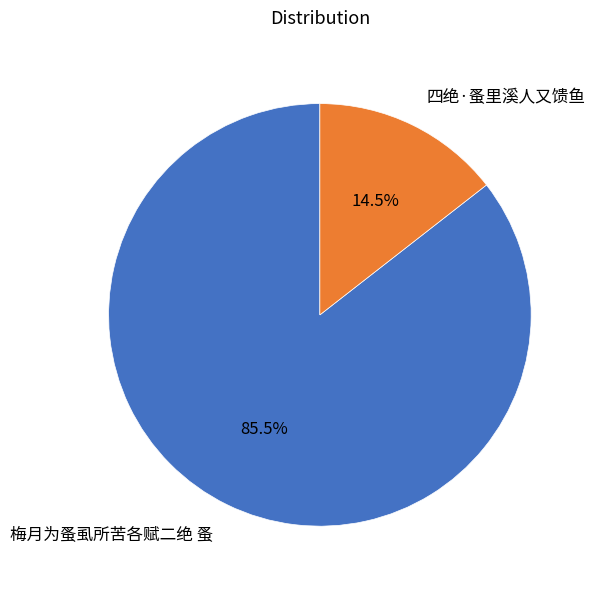

Is there any slice that represents more than half of the pie?

Yes